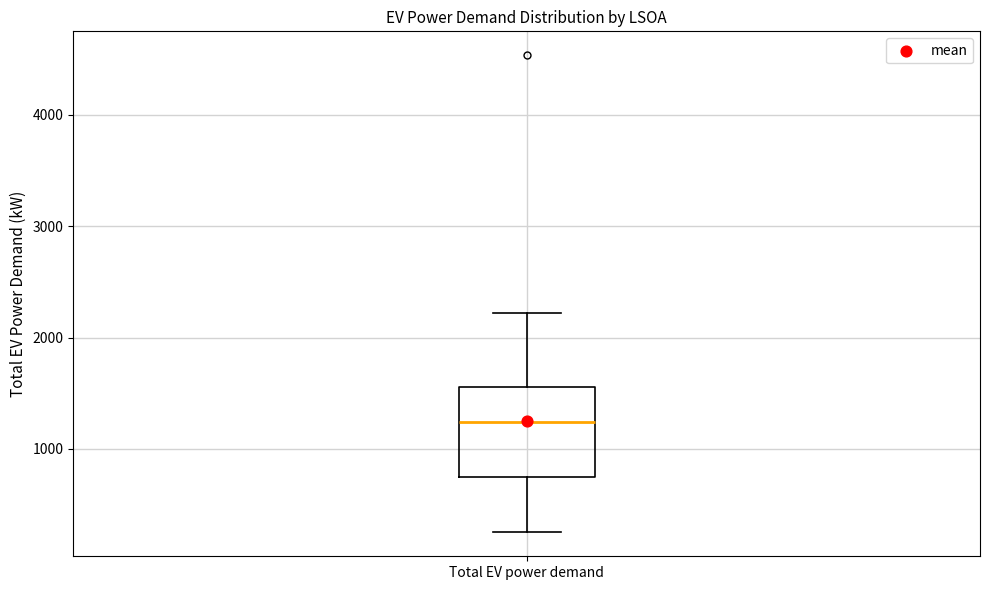

Where is the upper edge of the box for Total EV power demand on the y-axis? The values are not printed on the chart, so give them approximately, as read against the axis.

1600